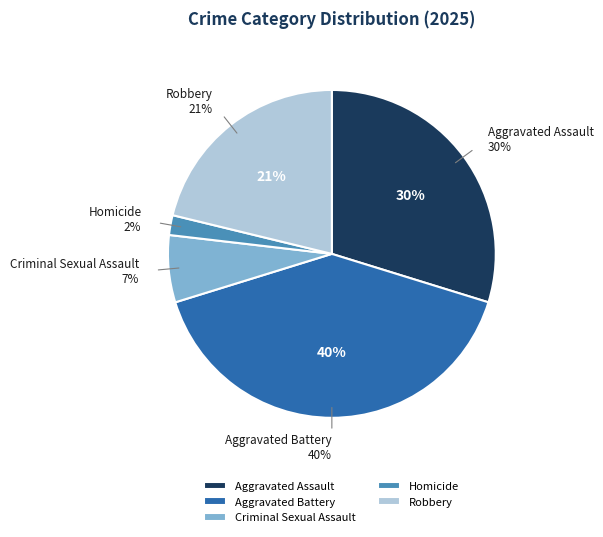

To the nearest percent, what is the difference between the largest and smallest slice percentages?

38%